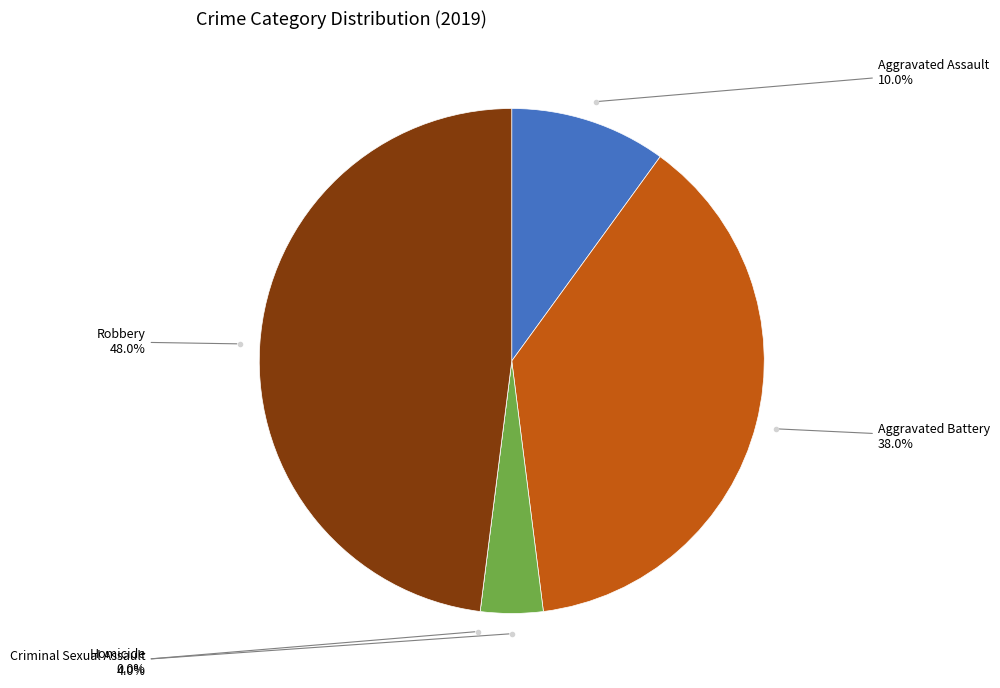

Which has a higher value, Criminal Sexual Assault or Aggravated Battery?

Aggravated Battery